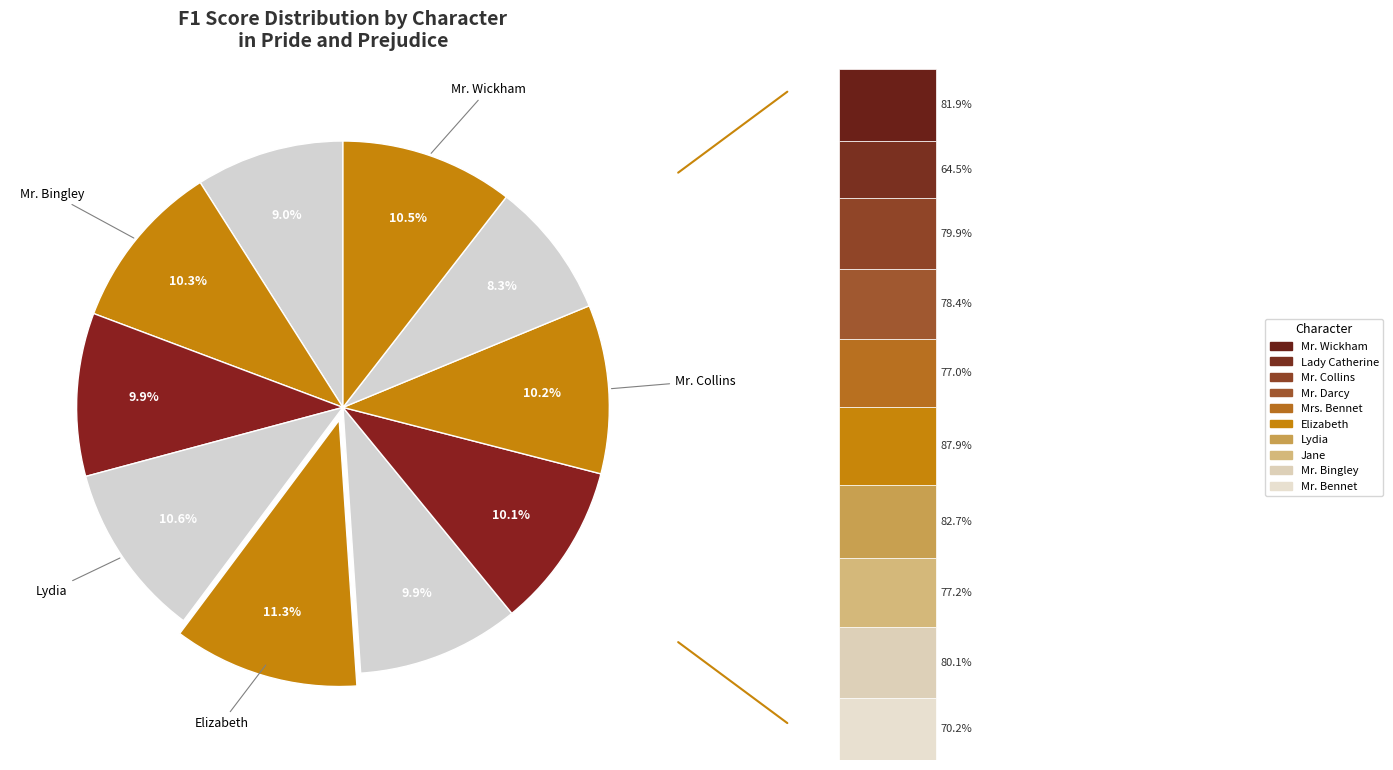

How many slices are in this pie chart?

10